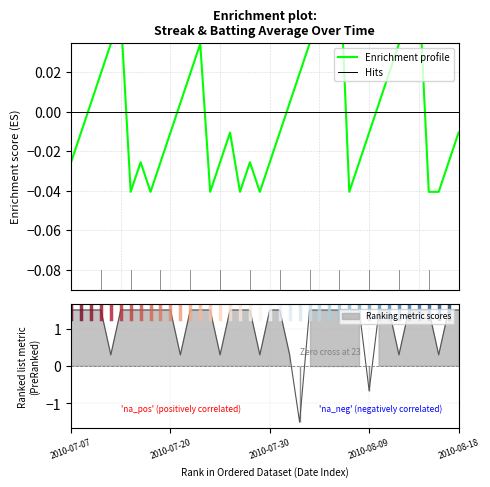

At how many categories does at least one series exceed 0?

39